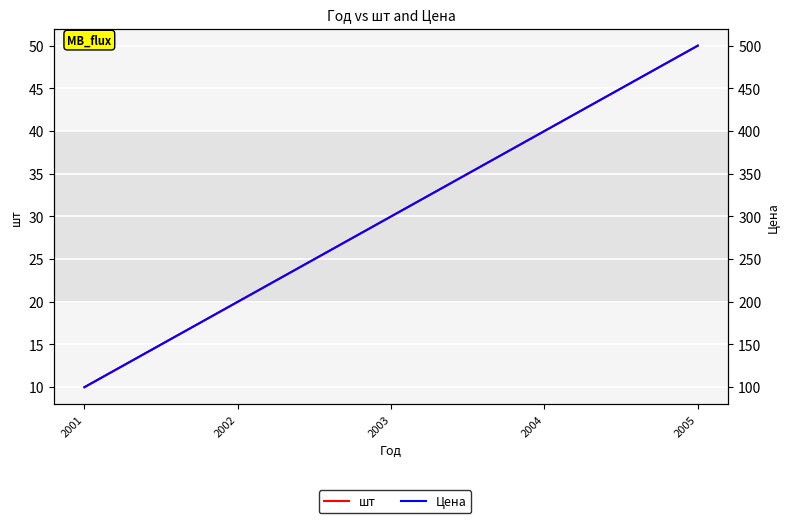

At which label is Цена closest to 300?

2003